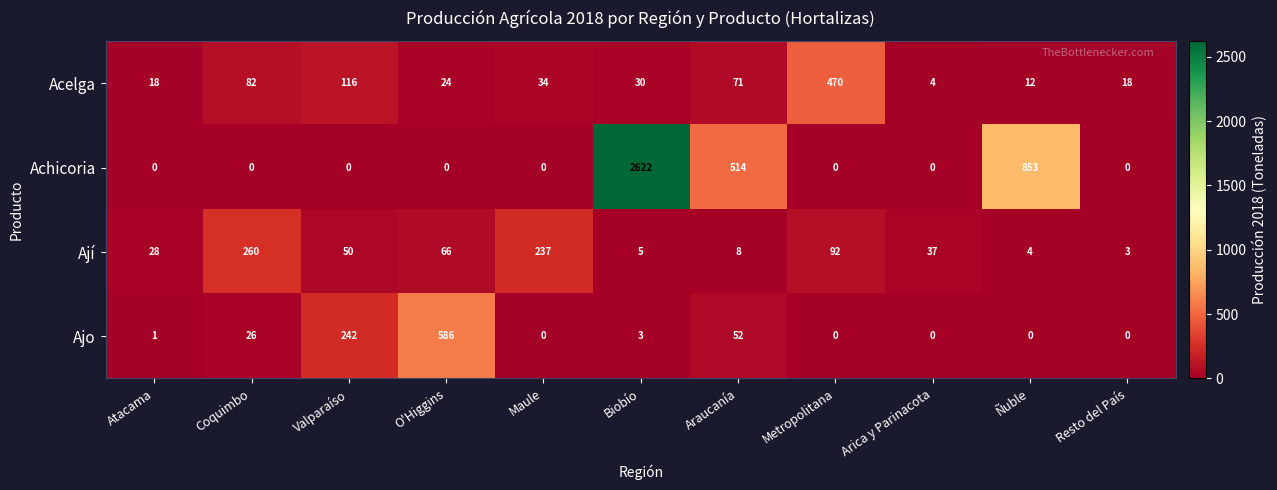

What value does the Acelga series have at Araucanía, to the nearest 10?

70